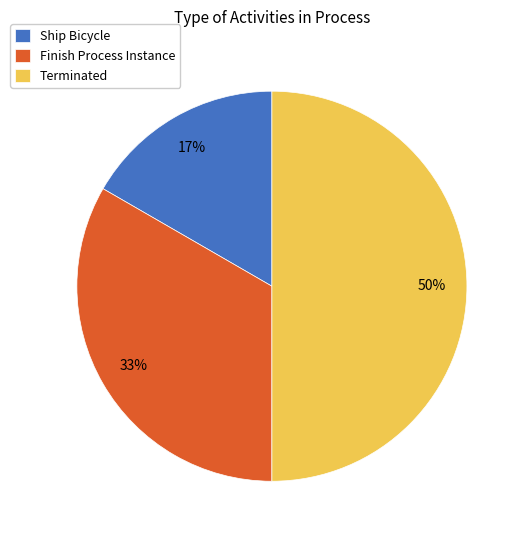

Approximately how many times larger is the value at Ship Bicycle compared to Finish Process Instance?

0.5